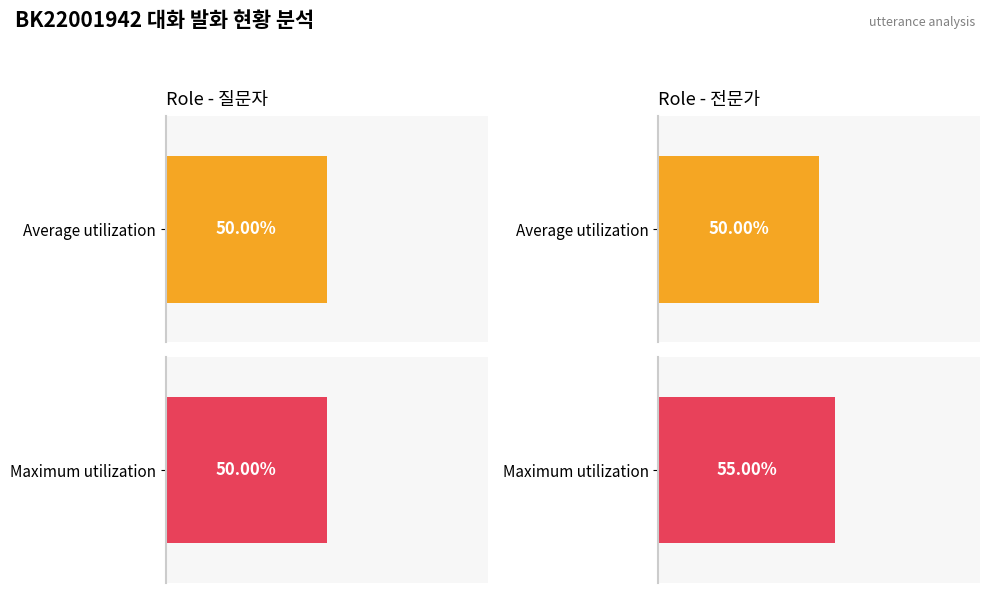

Is the value of 전문가 at 2 greater than the value of 질문자 at 8?

No